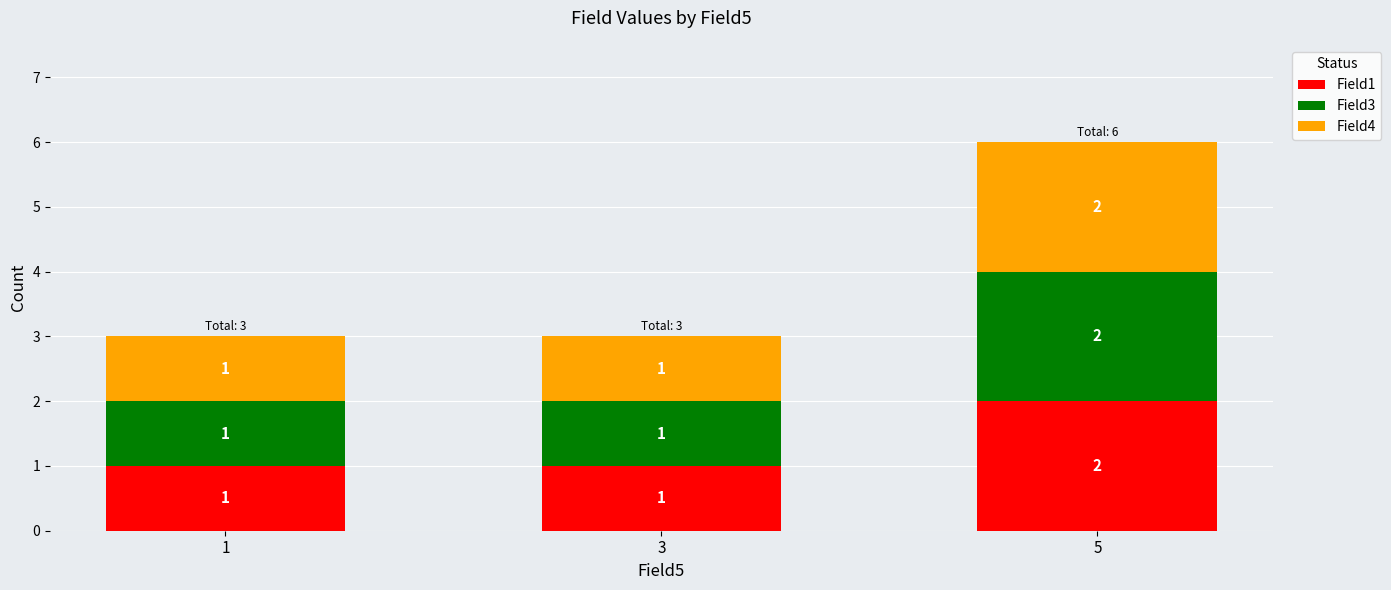

At which category is the sum across all series the highest?

5